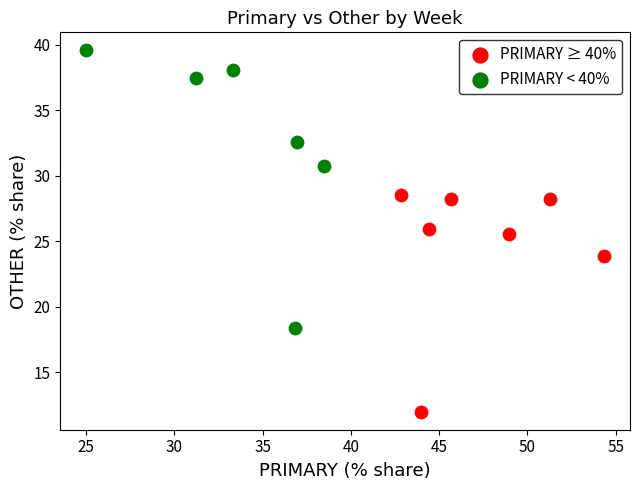

Which series contains the highest Y value?

PRIMARY < 40%